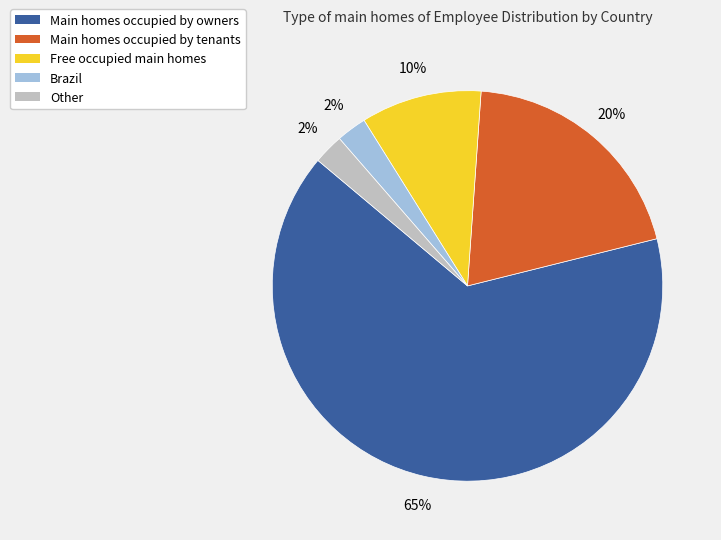

To the nearest percent, what is the average slice percentage?

20%